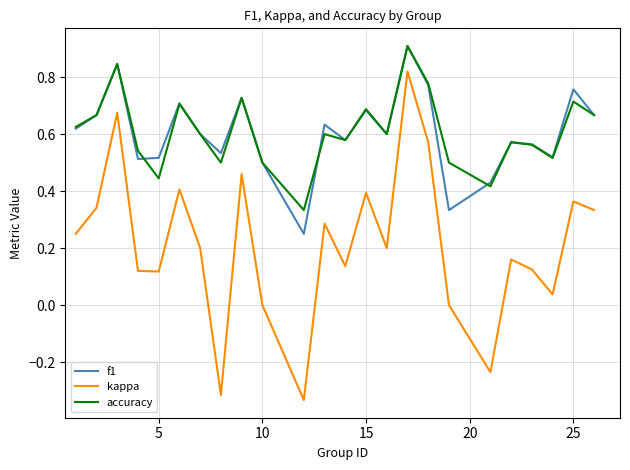

What is the highest value of the f1 series?

0.9